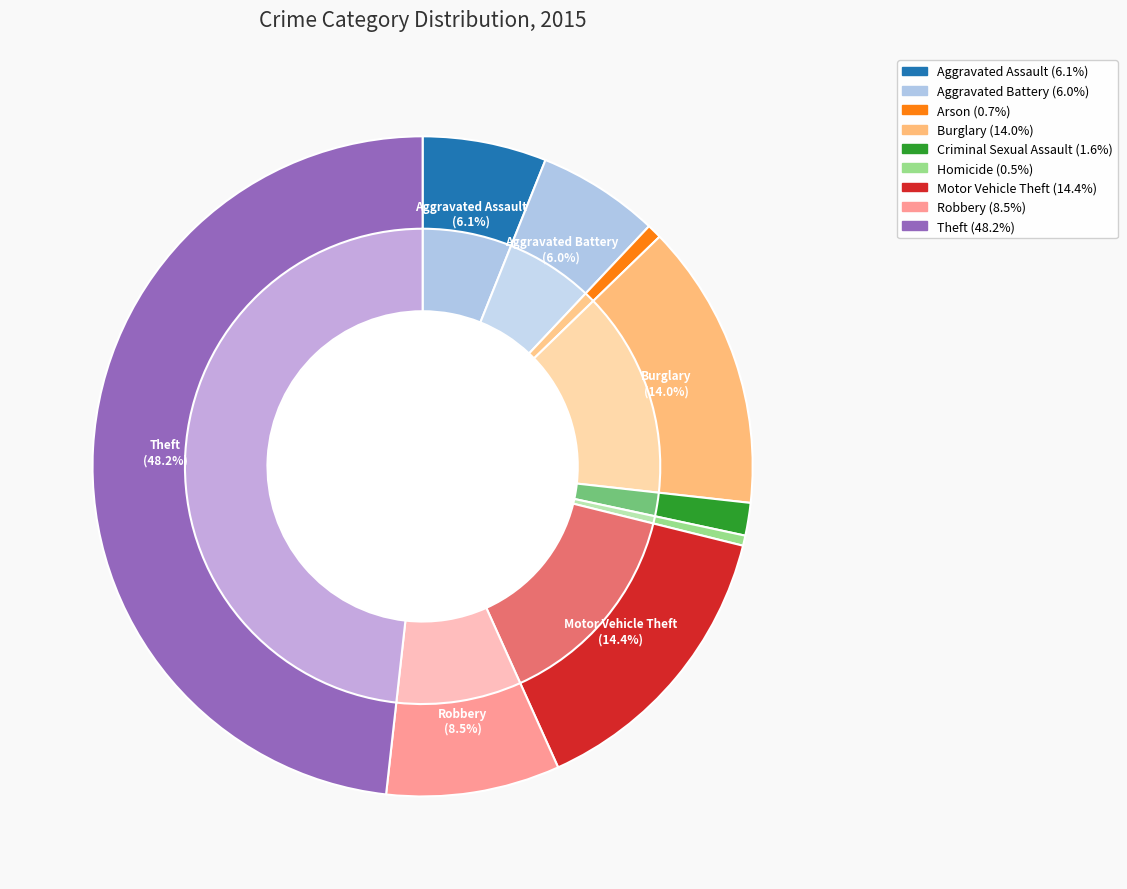

How many segments does this pie chart have?

9